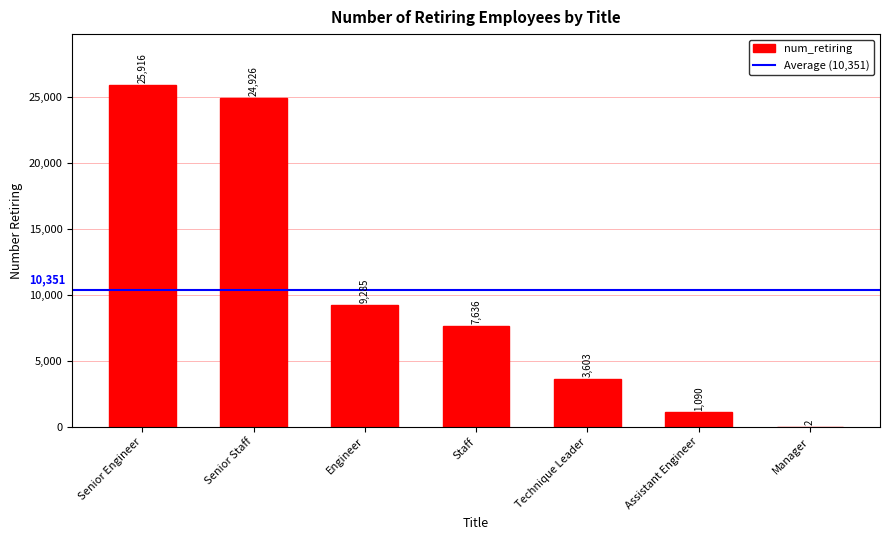

What is the ratio of the value at Technique Leader to the value at Senior Engineer?

0.1